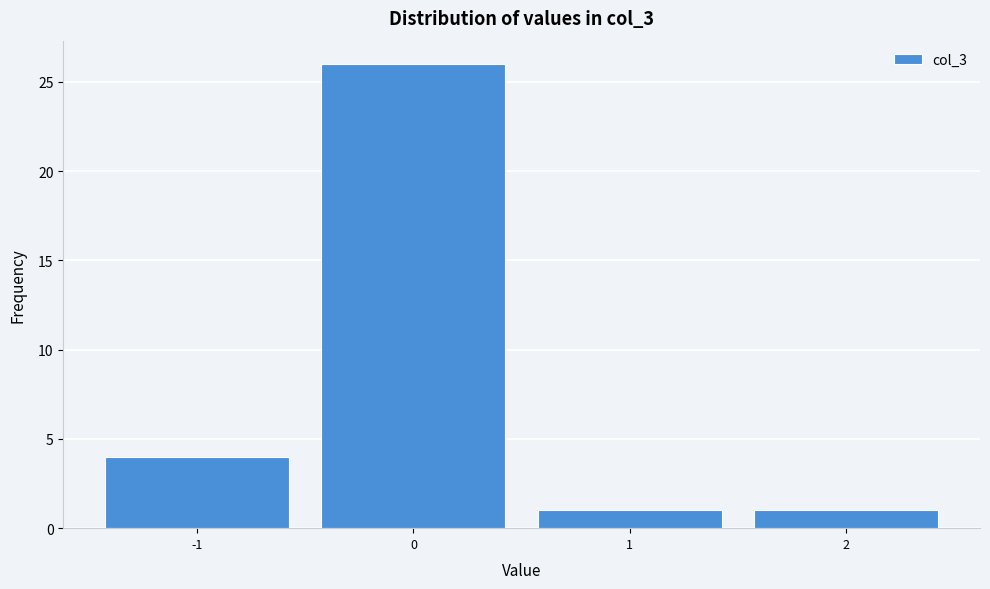

Reading left to right, transcribe this chart: for each bar, give the range it covers on the x-axis and its height. The values are not printed on the chart, so give them approximately, as read against the axis.

-1.5 to -0.5: 4
-0.5 to 0.5: 26
0.5 to 1.5: 1
1.5 to 2.5: 1